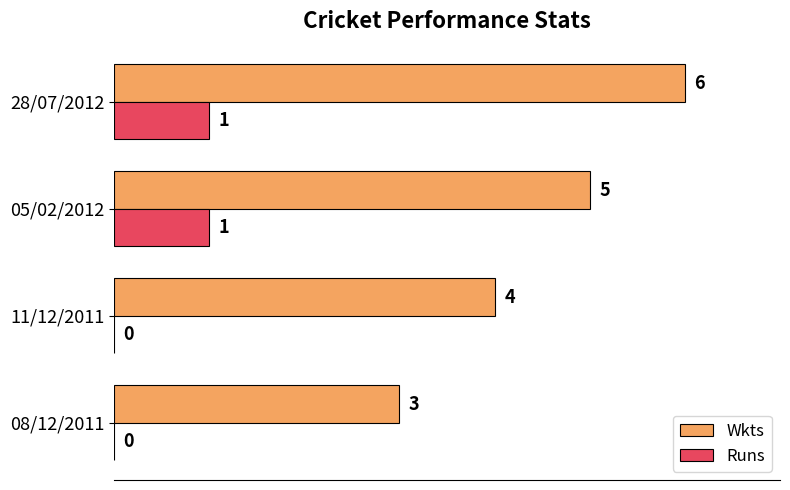

The Runs series shows 1 at 08/12/2011. True or false?

False